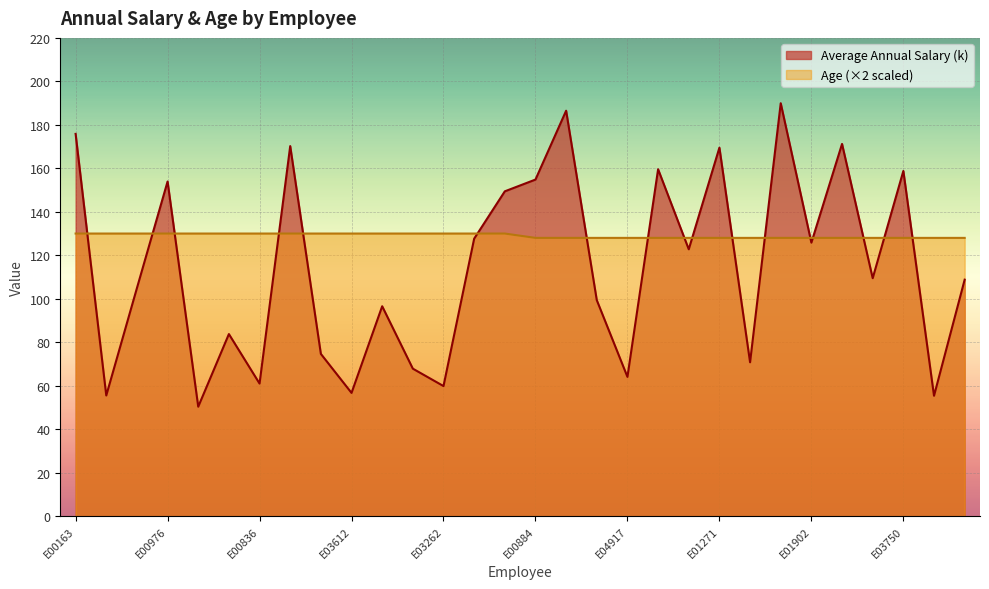

Where is the first local minimum for Average Annual Salary (k)?

E00402